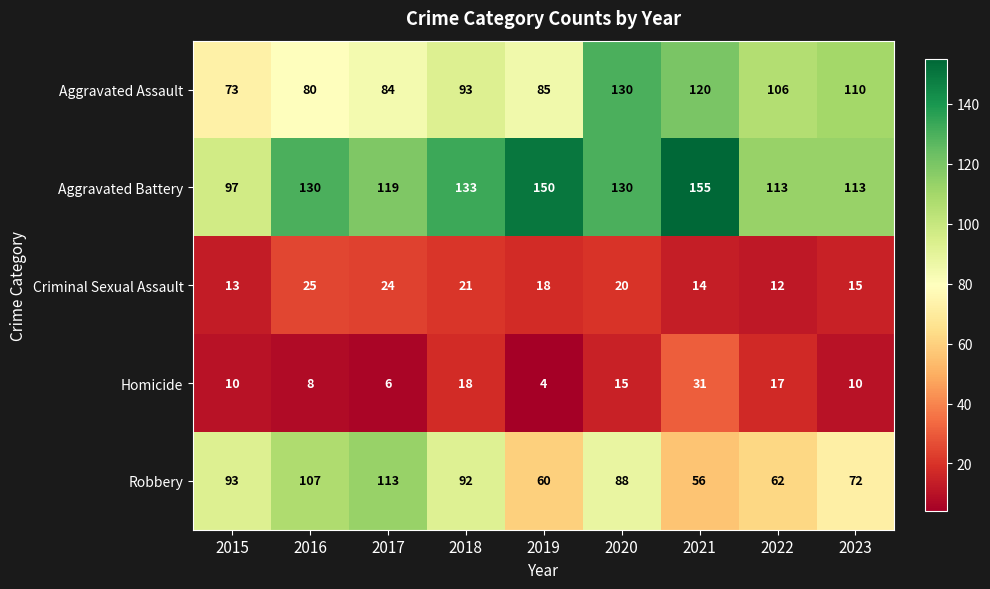

What is the difference between the maximum and minimum values in the Robbery series?

57